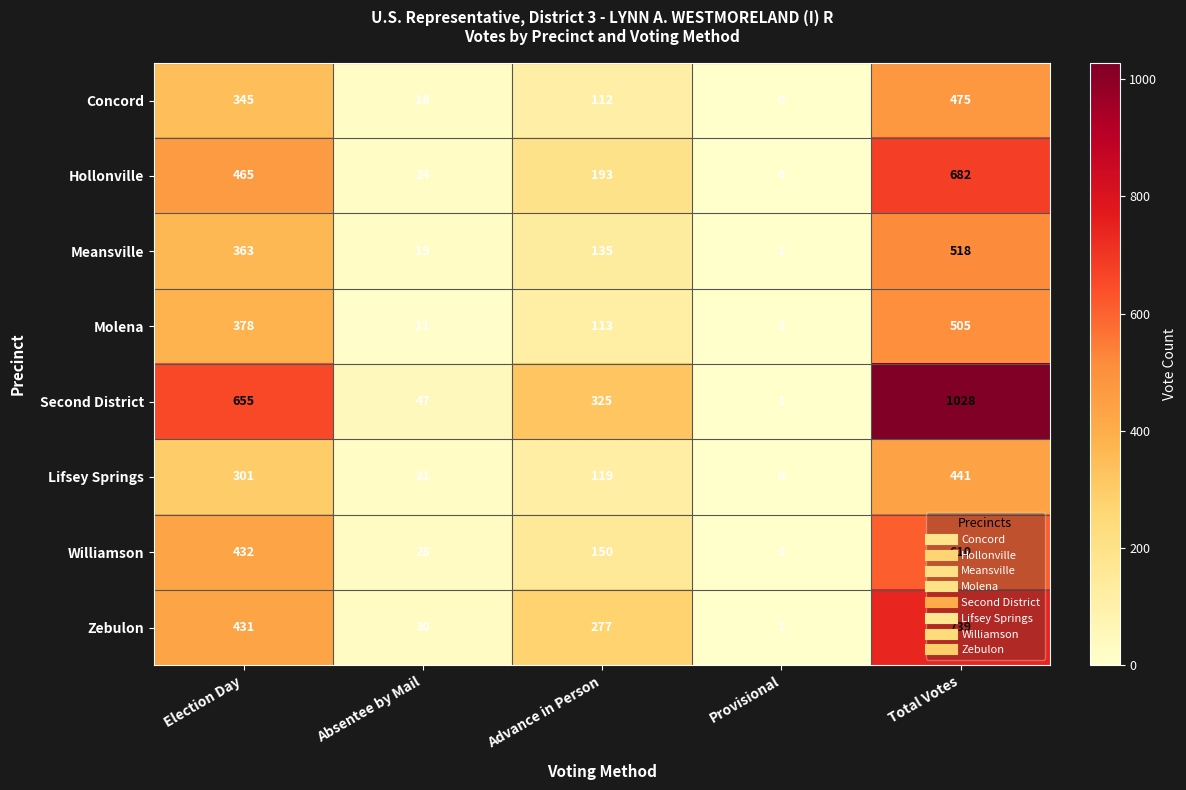

Which series has the largest total across all categories?

Second District